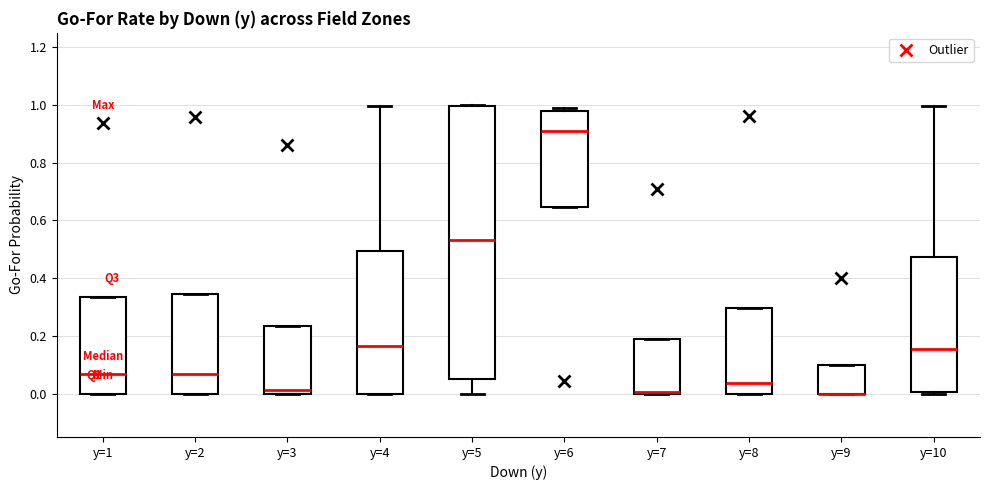

Where is the upper edge of the box for y=1 on the y-axis? The values are not printed on the chart, so give them approximately, as read against the axis.

0.34